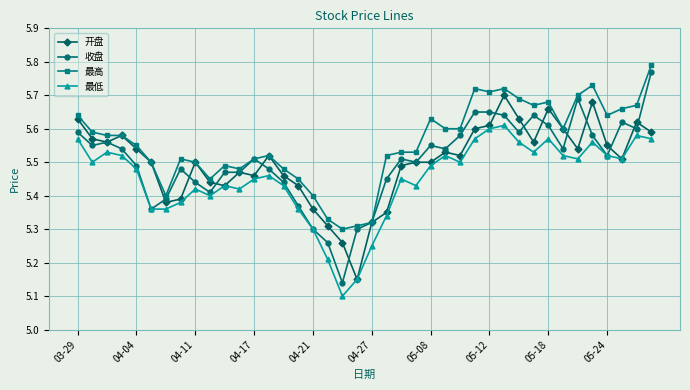

Which series has the widest spread of values?

收盘